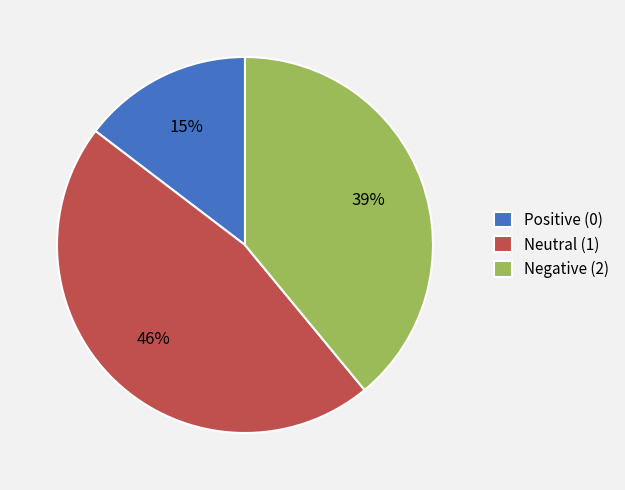

Which slice is the largest?

Neutral (1)